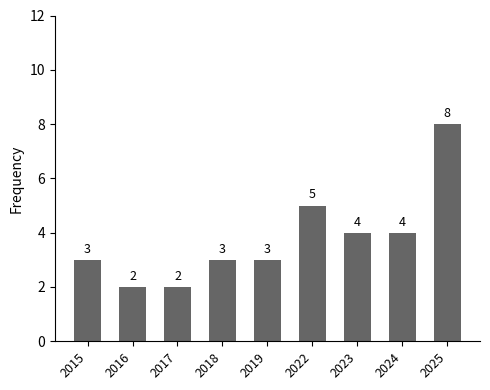

Reading right to left, what are all the values shown in this chart?

2025=8	2024=4	2023=4	2022=5	2019=3	2018=3	2017=2	2016=2	2015=3